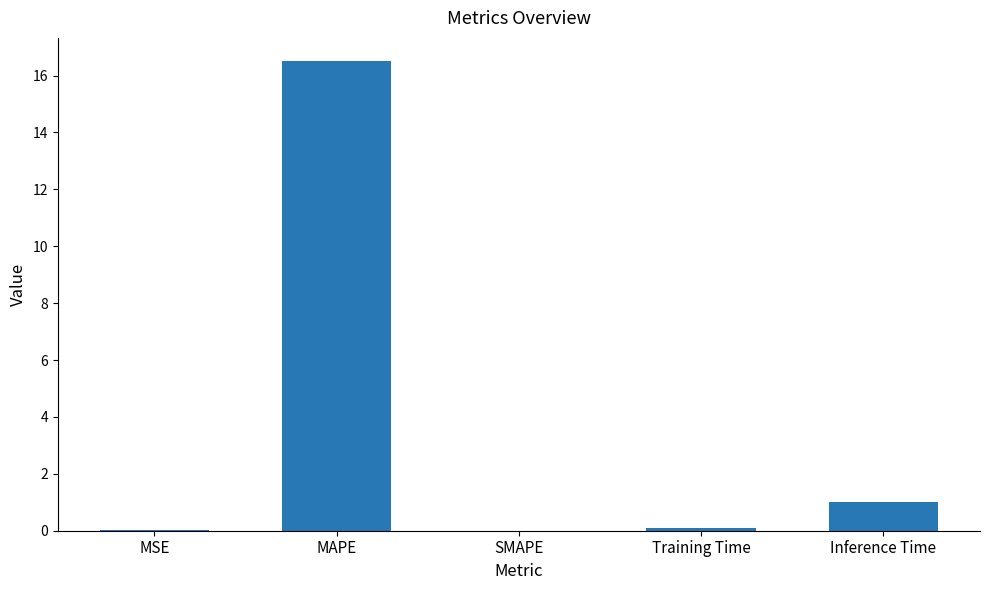

What is the sum of all values?

17.6